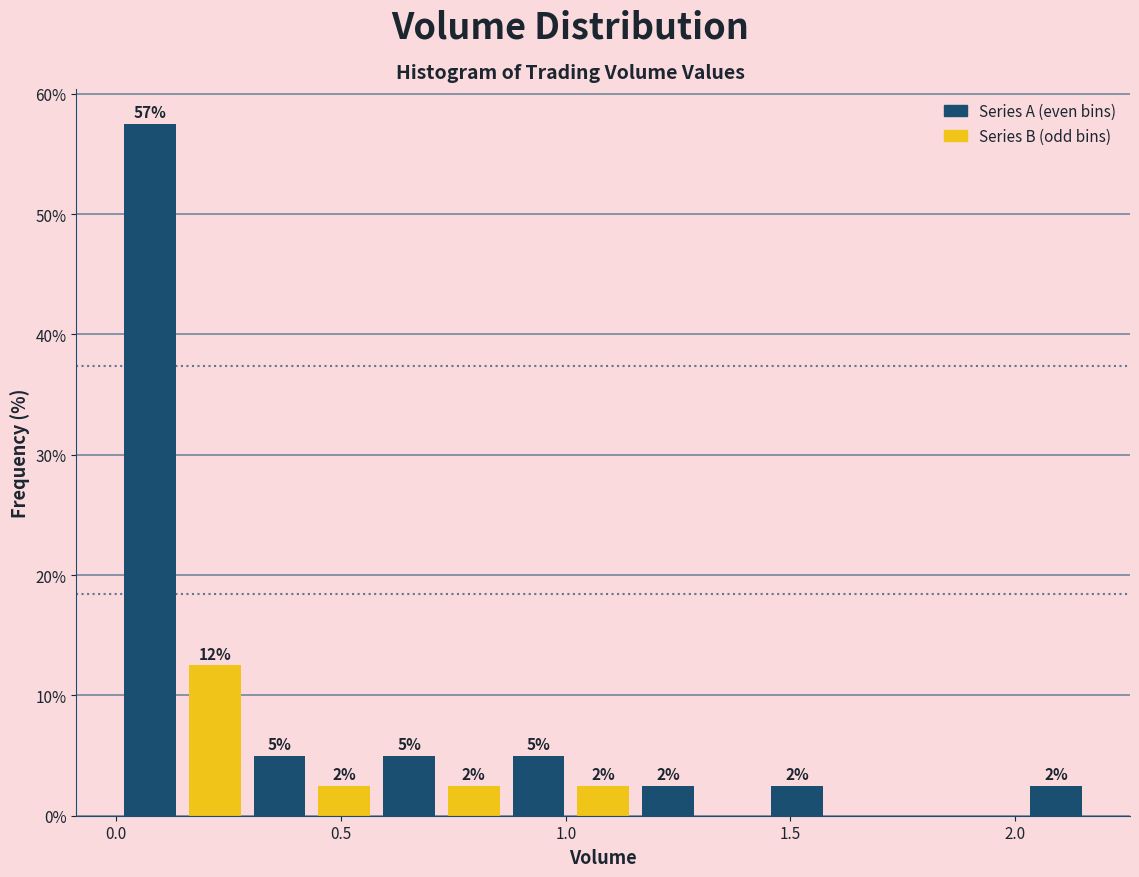

Read against the x-axis, roughly where is the centre of the tallest bar?

0.10